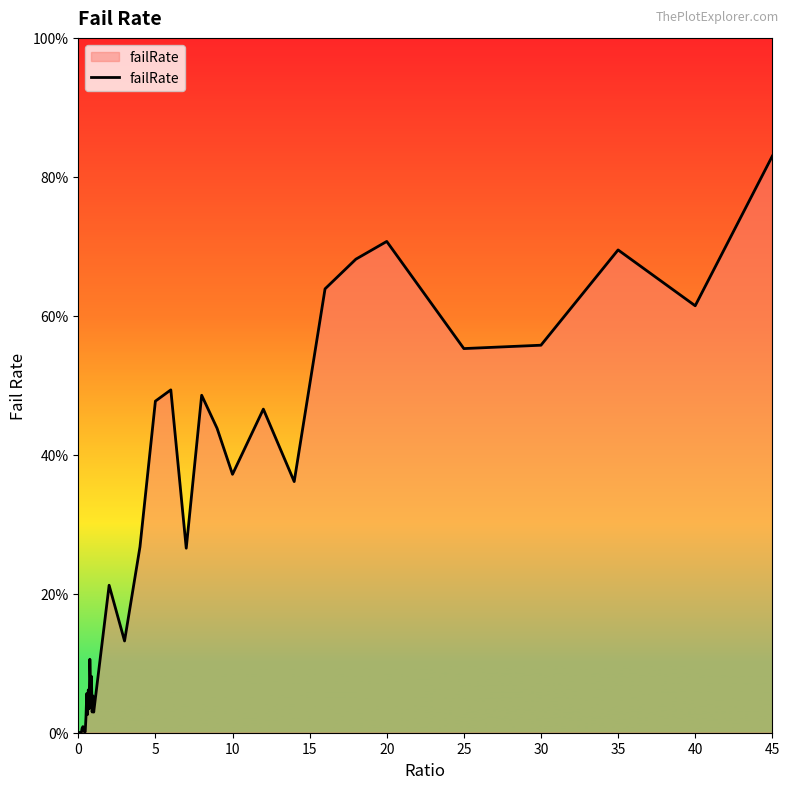

Reading left to right, what are all the values shown in this chart?

0.0	0.0	0.0	0.0	0.0	0.0	0.0	0.0	0.0	0.0	0.0	0.1	0.0	0.1	0.0	0.1	0.1	0.1	0.0	0.1	0.0	0.2	0.1	0.3	0.5	0.5	0.3	0.5	0.4	0.4	0.5	0.4	0.6	0.7	0.7	0.6	0.6	0.7	0.6	0.8